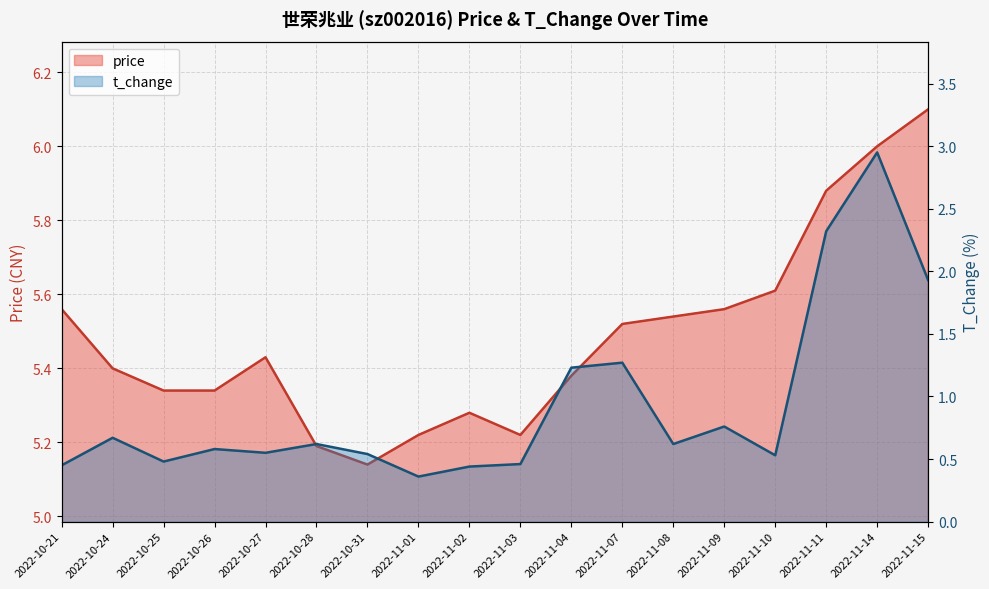

List the labels in order of t_change value, smallest first.

2022-11-01, 2022-11-02, 2022-10-21, 2022-11-03, 2022-10-25, 2022-11-10, 2022-10-31, 2022-10-27, 2022-10-26, 2022-10-28, 2022-11-08, 2022-10-24, 2022-11-09, 2022-11-04, 2022-11-07, 2022-11-15, 2022-11-11, 2022-11-14